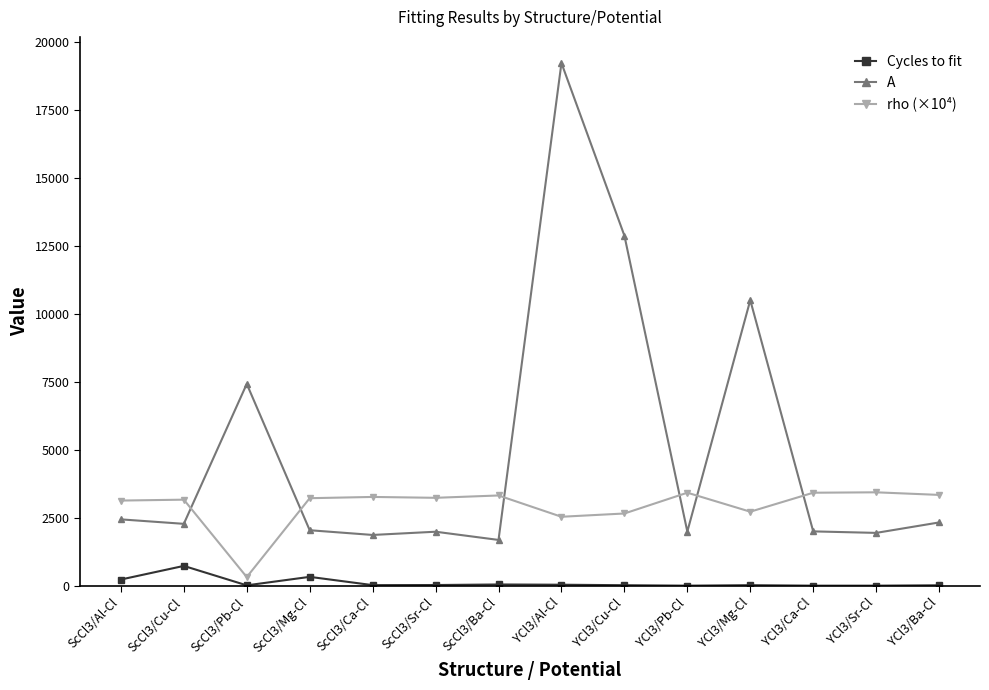

Which series ends up on top after the final intersection of rho (×10⁴) and A?

rho (×10⁴)